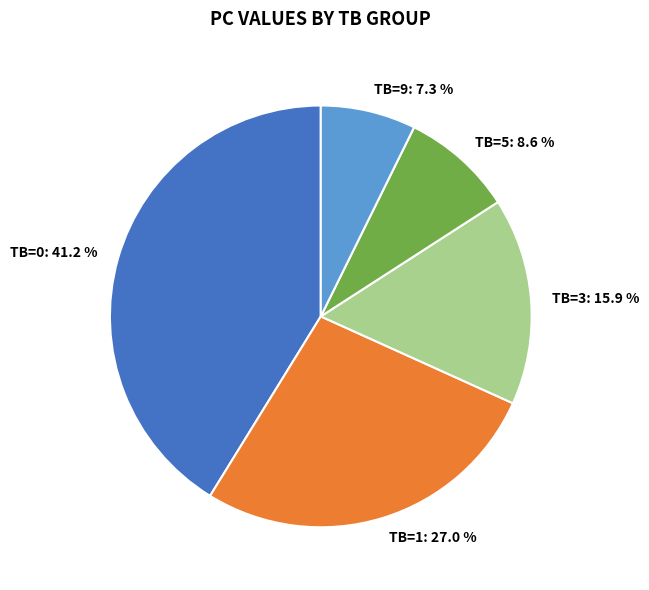

Which slice is the largest?

TB=0: 41.2 %